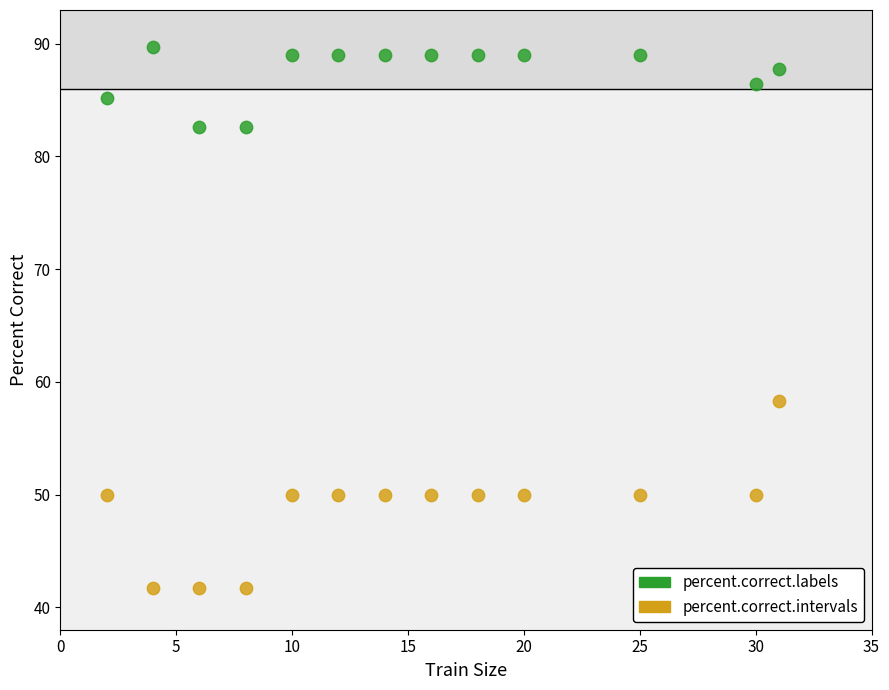

Which series reaches the minimum Y coordinate?

percent.correct.intervals